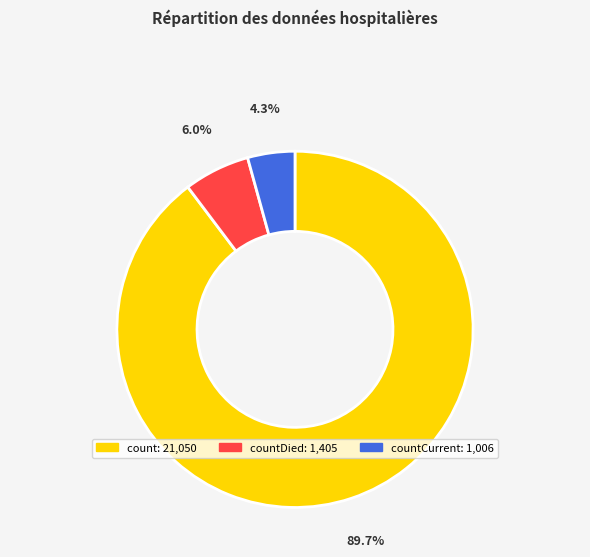

How many slices are in this pie chart?

3